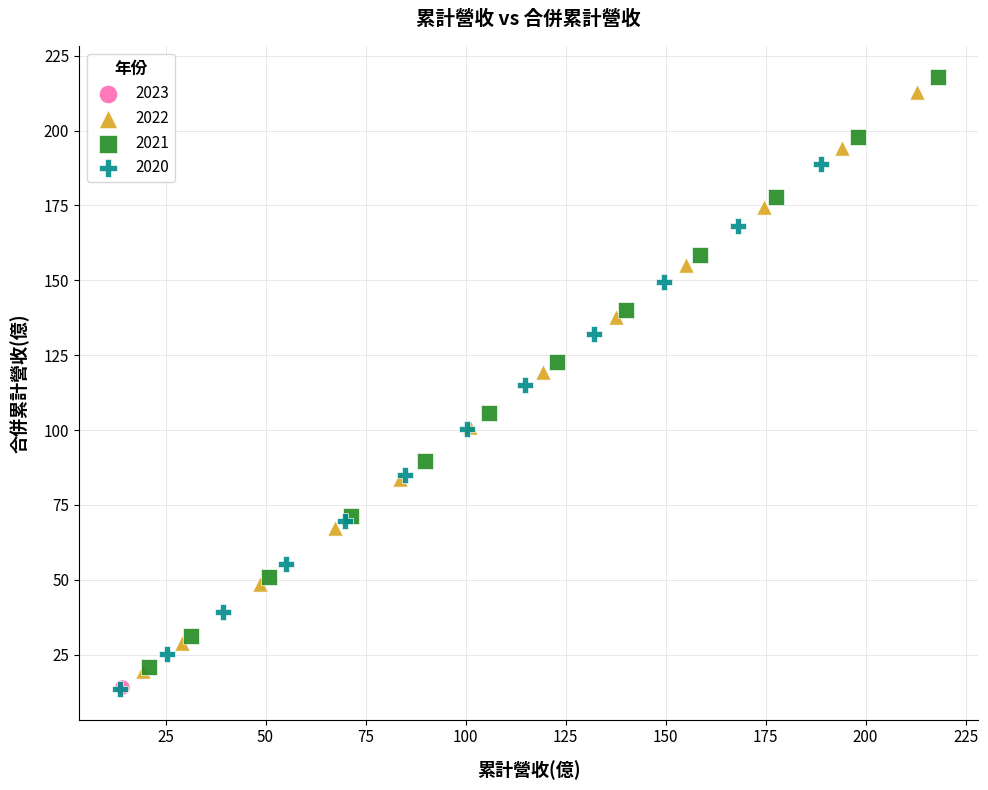

What are all the series names shown in the legend?

2023, 2022, 2021, 2020